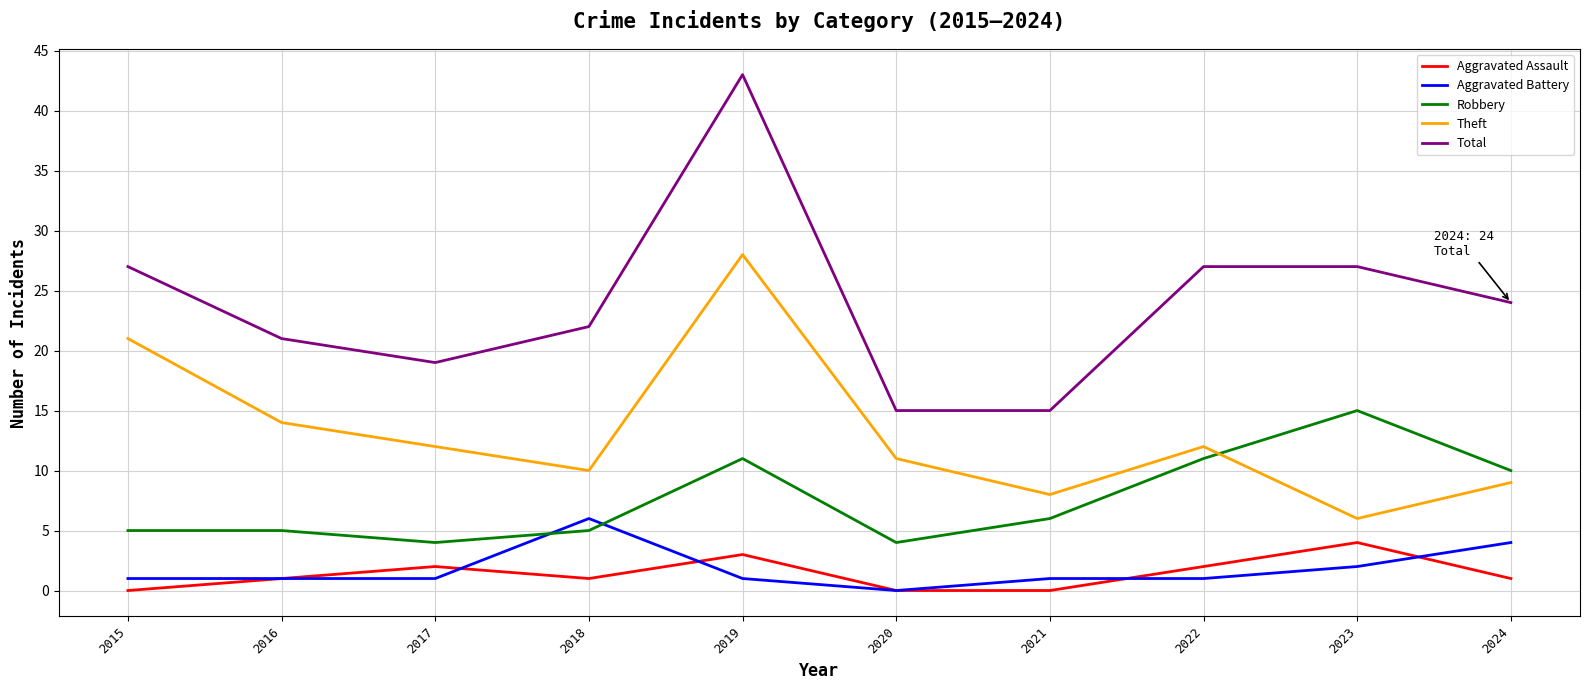

The value of Robbery at 2023 is 6. True or false?

False